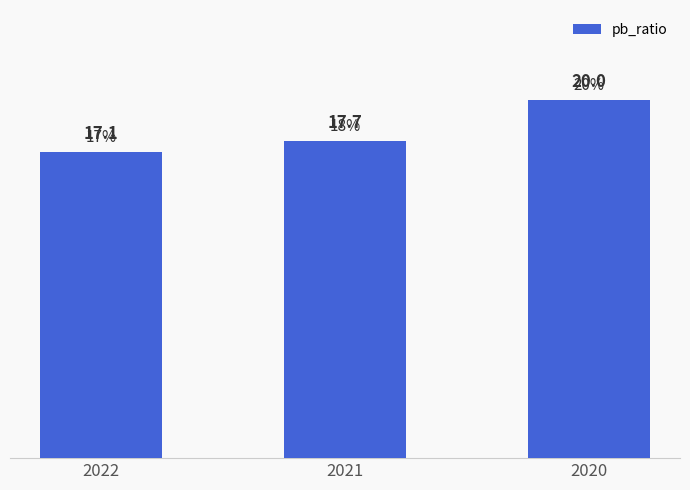

What is the change in value from 2021 to 2020?

+2.3